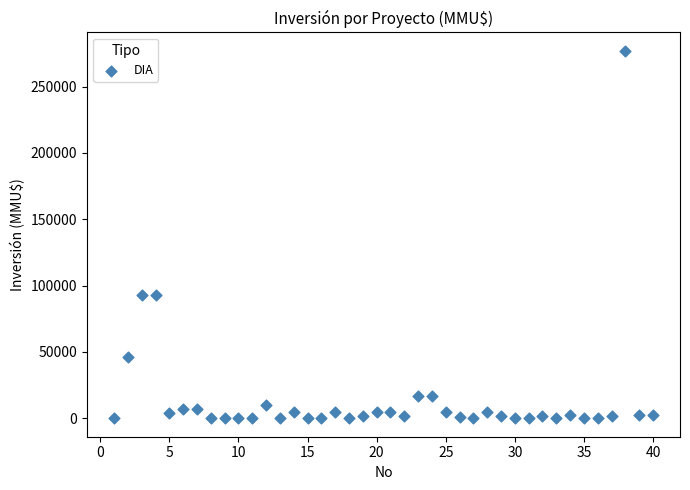

What is the range of X values (max minus min)?

39